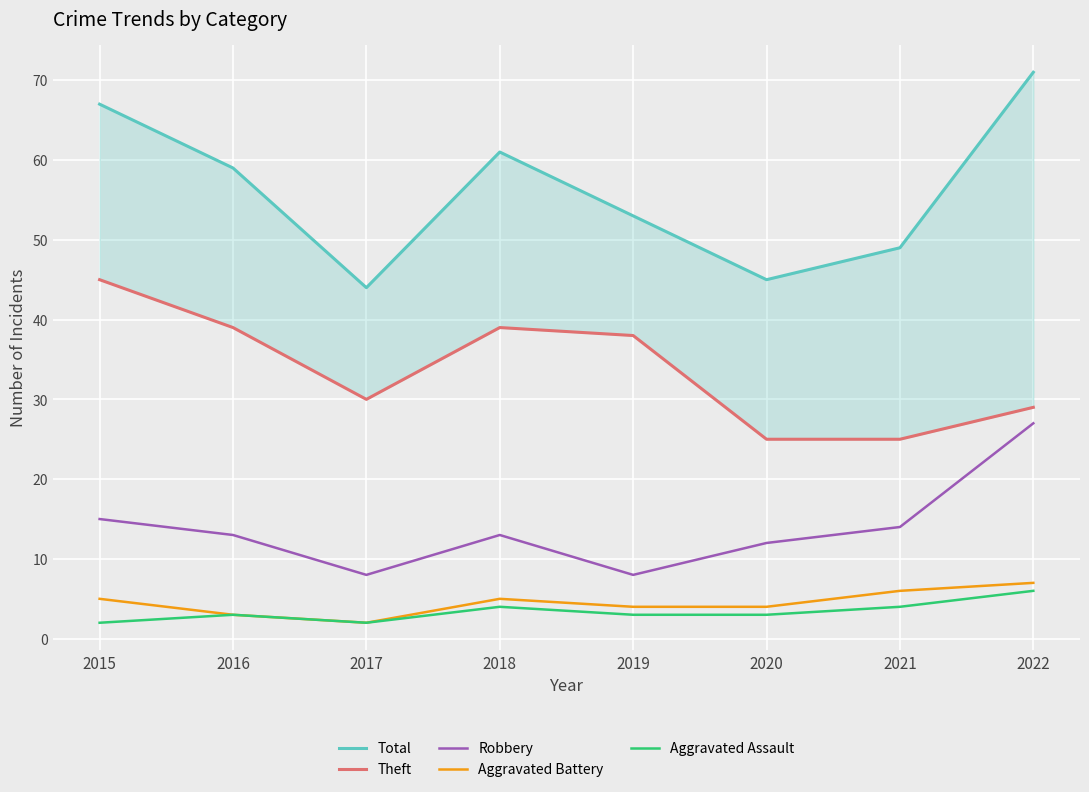

What is the value of the Total point at the 6th from the left?

45